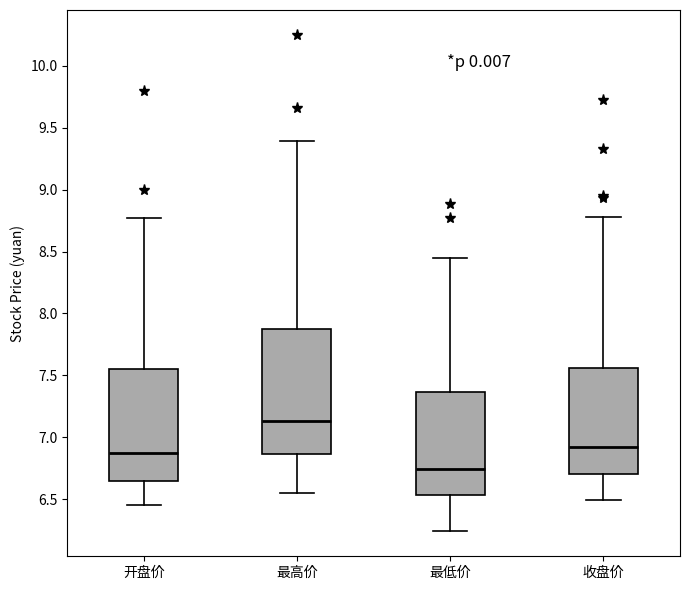

Comparing the boxes themselves (not the whiskers), which one is the tallest?

最高价